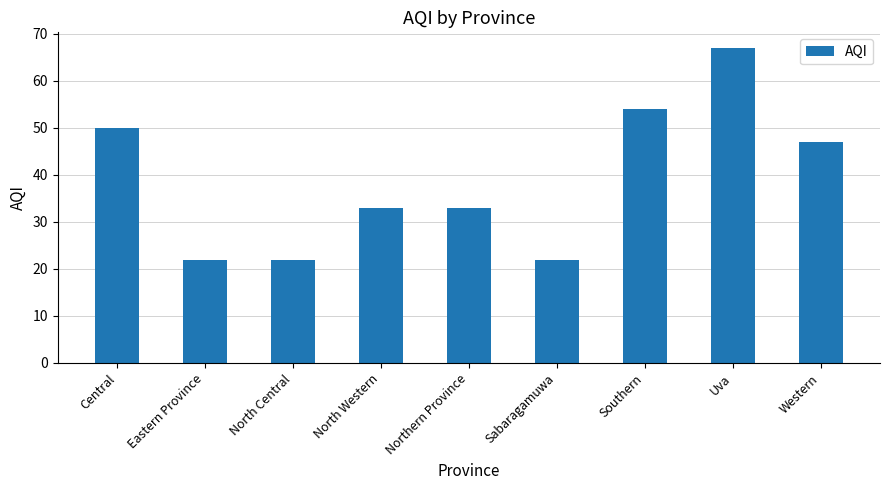

Reading left to right, list all the values displayed in this chart.

50	22	22	33	33	22	54	67	47